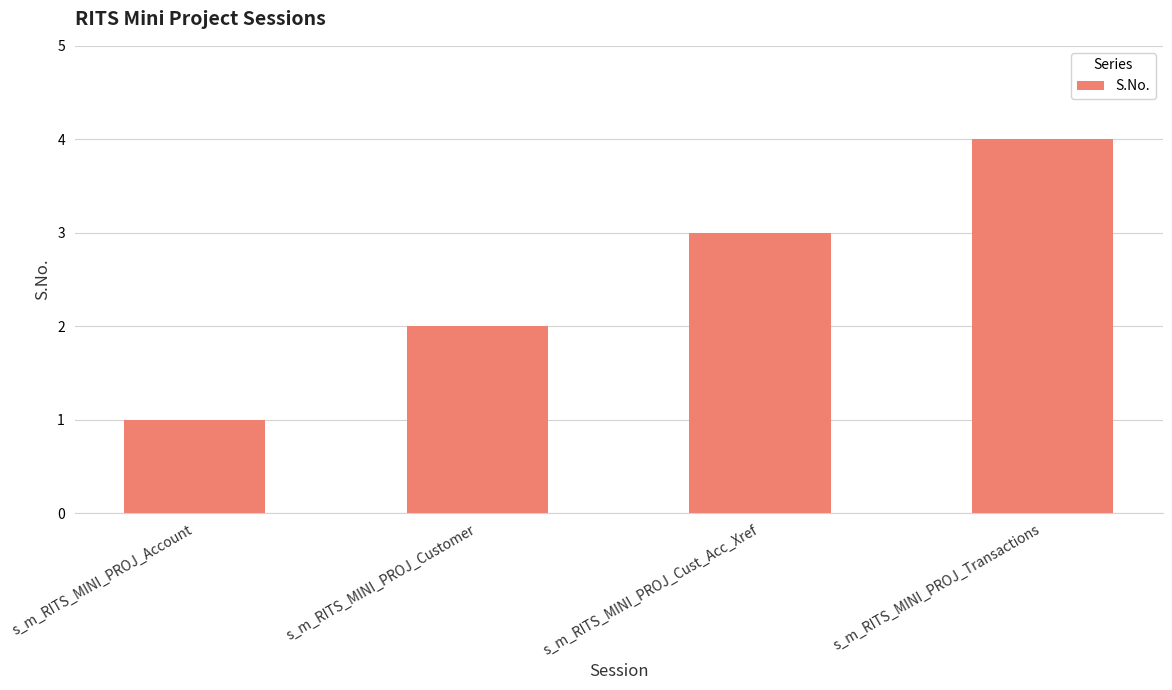

How many data points are less than 3?

2